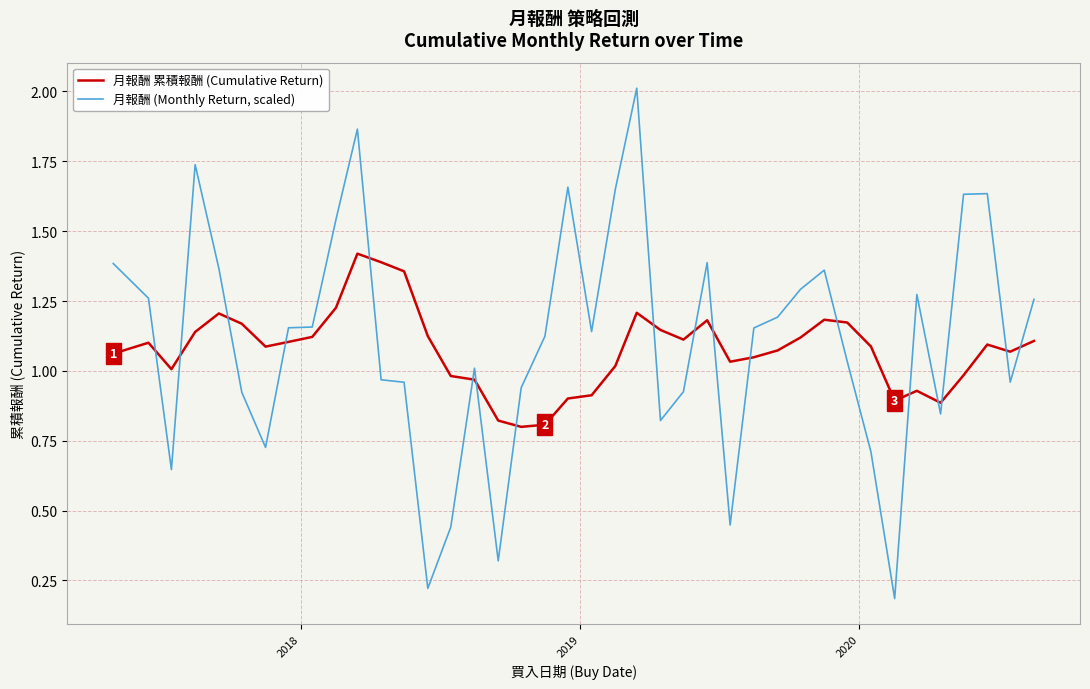

At how many categories does at least one series exceed 0?

40